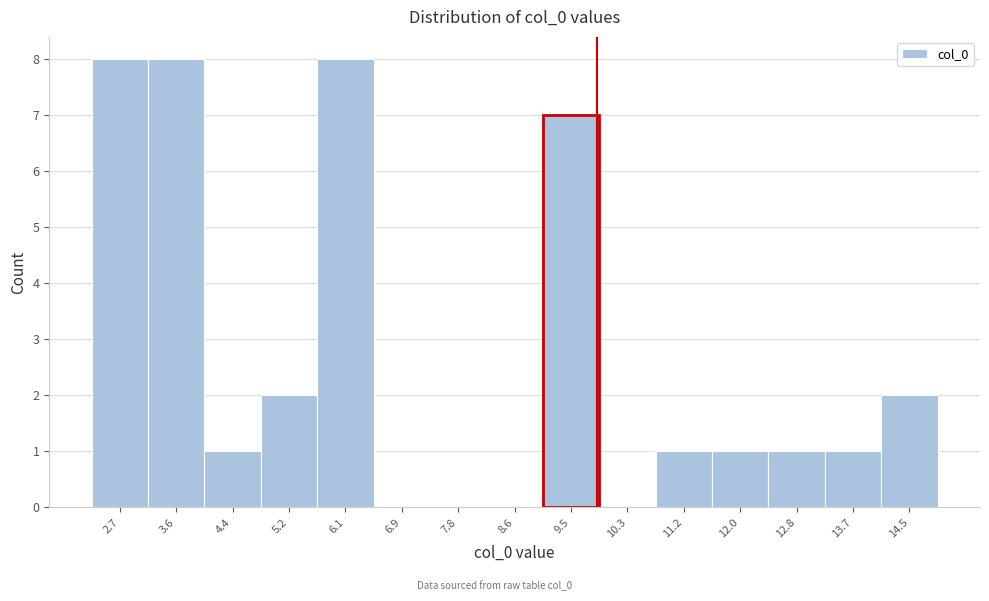

Reading left to right, transcribe all the data shown in this chart.

2.7=8	3.6=8	4.4=1	5.2=2	6.1=8	6.9=0	7.8=0	8.6=0	9.5=7	10.3=0	11.2=1	12.0=1	12.8=1	13.7=1	14.5=2